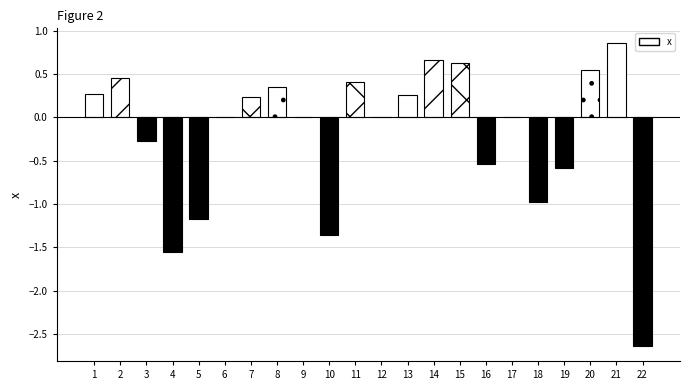

Rank the categories by value from highest to lowest.

21, 14, 15, 20, 2, 11, 8, 1, 13, 7, 6, 9, 12, 17, 3, 16, 19, 18, 5, 10, 4, 22